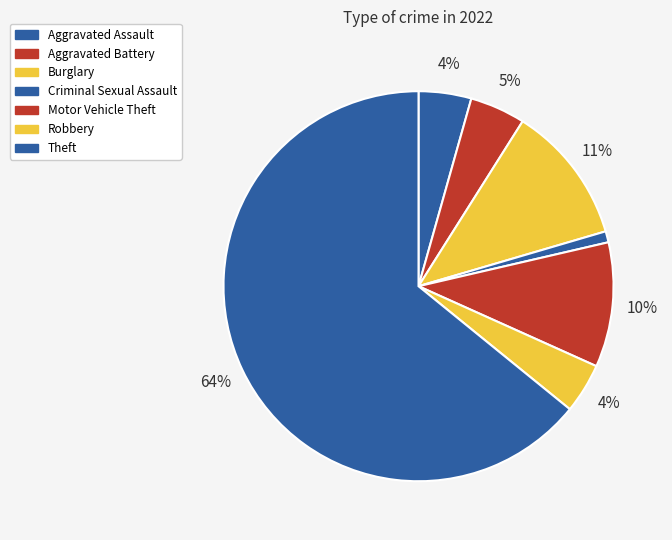

How many slices are in this pie chart?

7